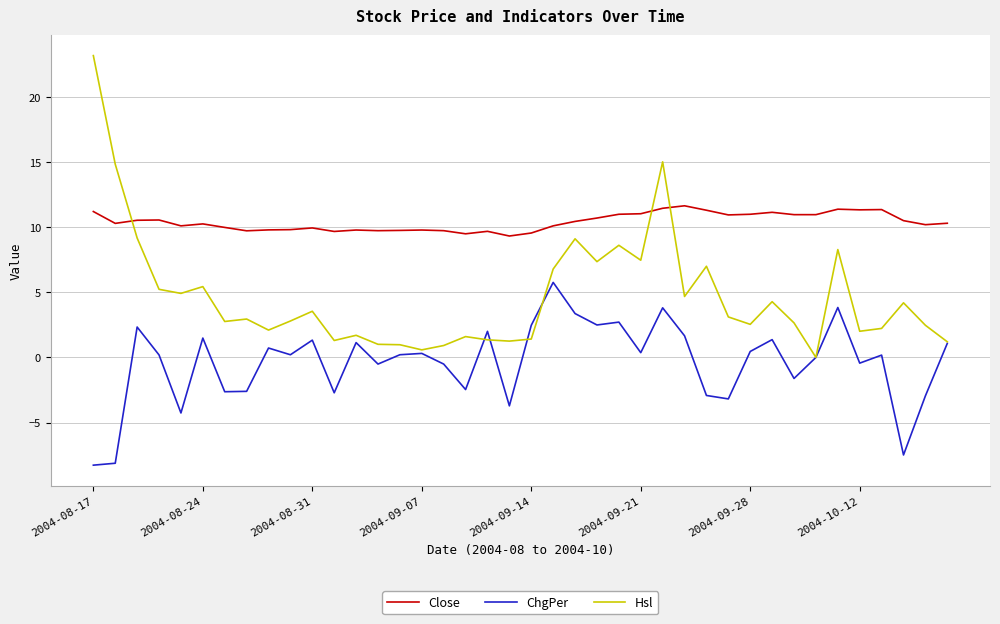

True or false: ChgPer and Close intersect in this chart.

False